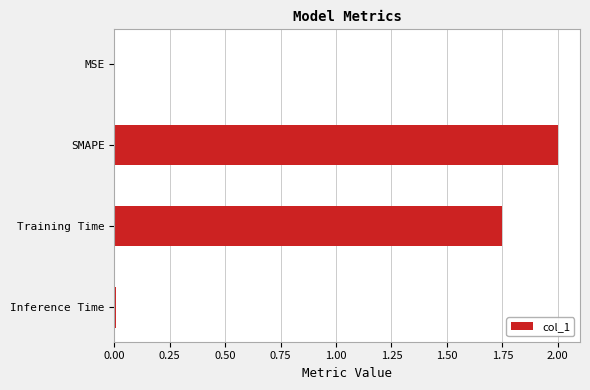

What is the approximate value at SMAPE?

2.0